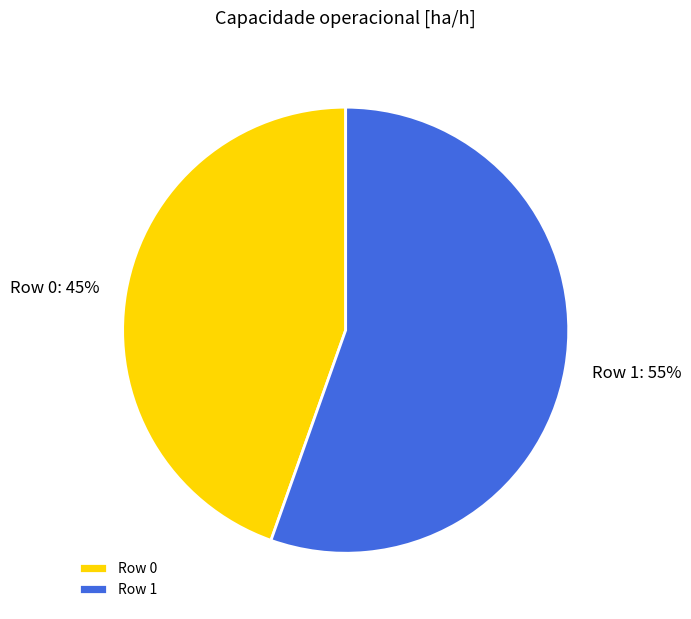

Which category has the smallest portion of the pie?

Row 0